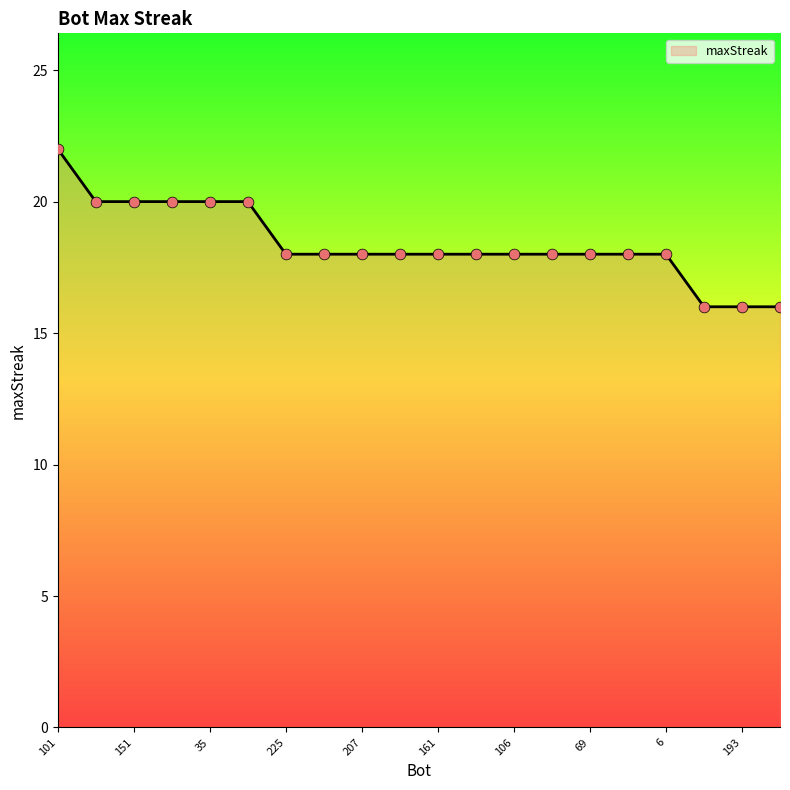

What is the greatest value displayed?

22